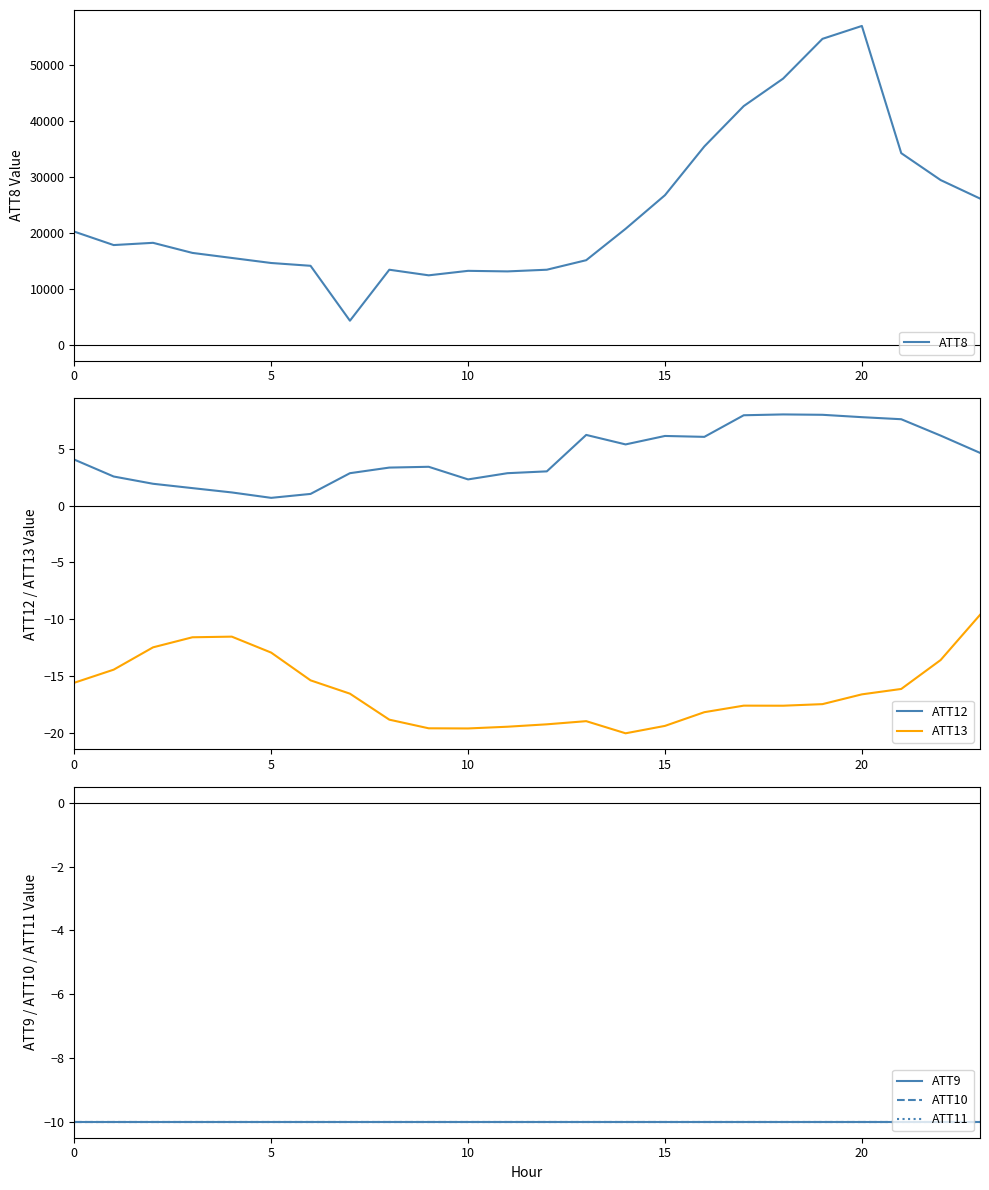

At how many categories does at least one series exceed 18381?

11